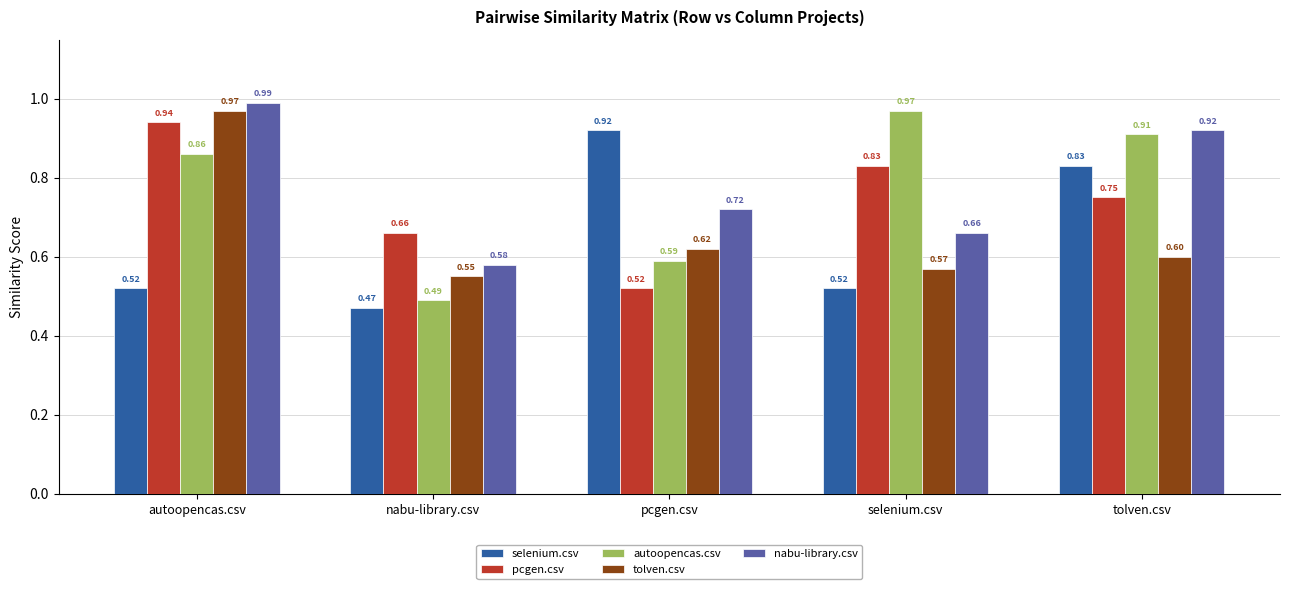

Between nabu-library.csv and tolven.csv, which series saw the biggest shift?

autoopencas.csv